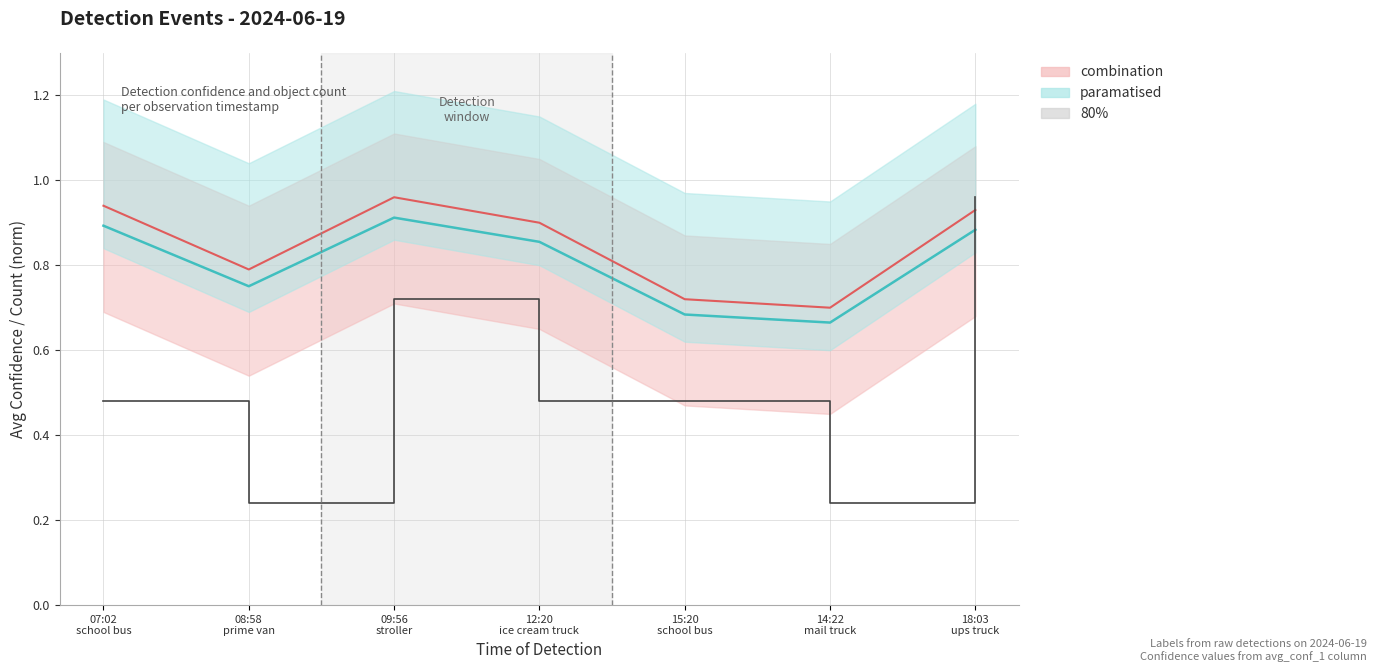

What position from the right is 15:20 school bus?

3